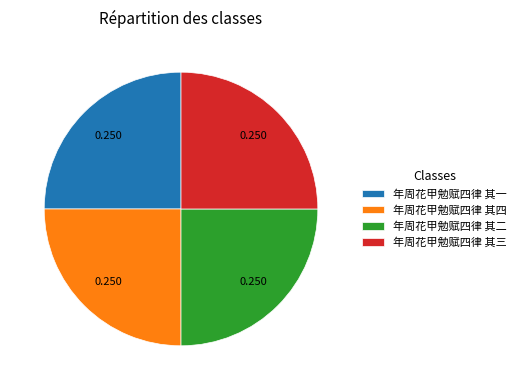

How many segments does this pie chart have?

4